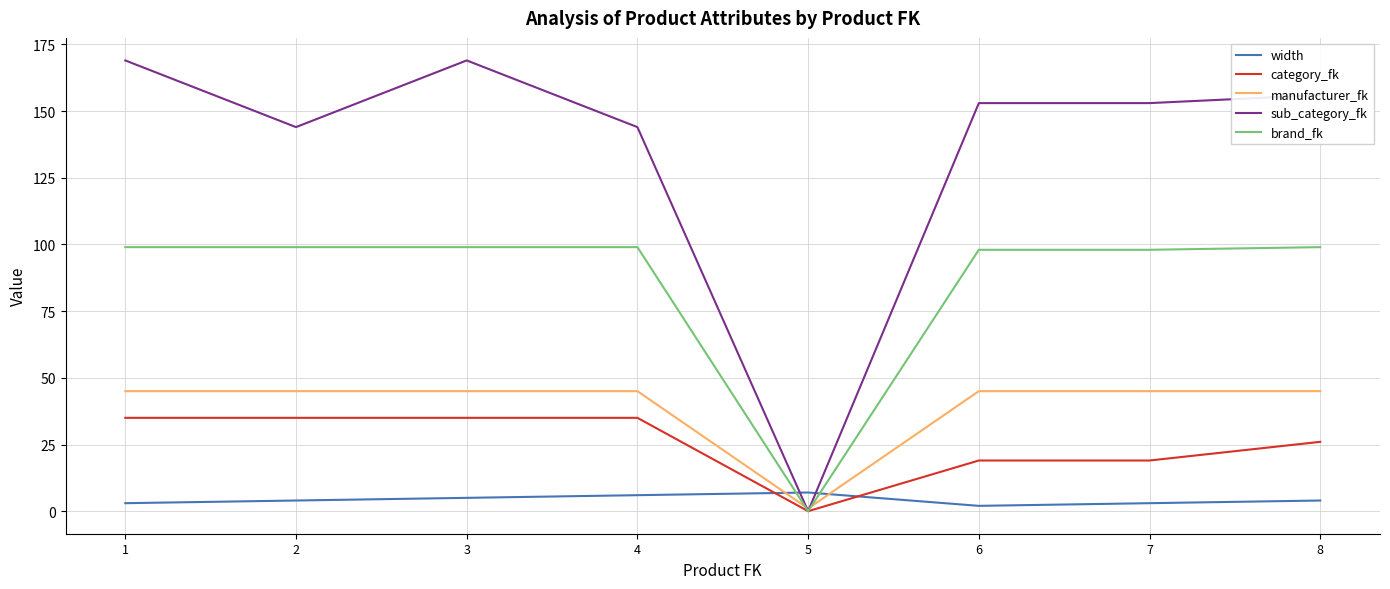

Read the sub_category_fk value at 4.

144